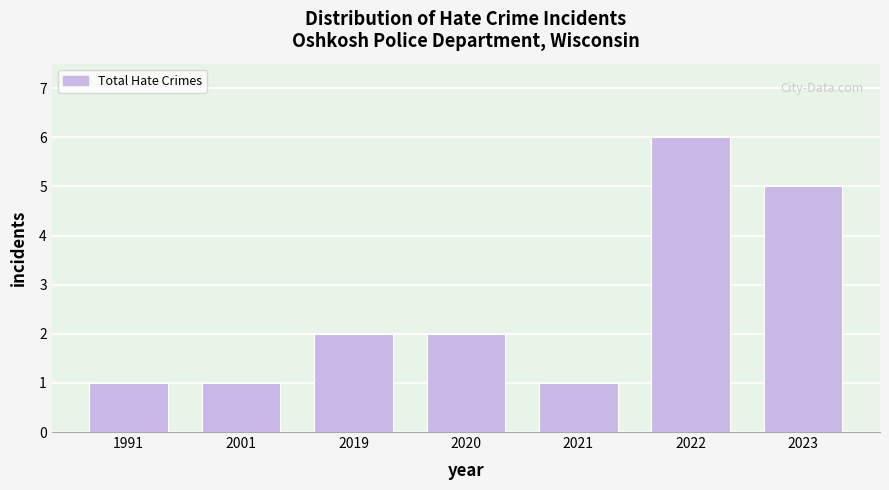

Reading left to right, what are all the values shown in this chart?

1991=1	2001=1	2019=2	2020=2	2021=1	2022=6	2023=5